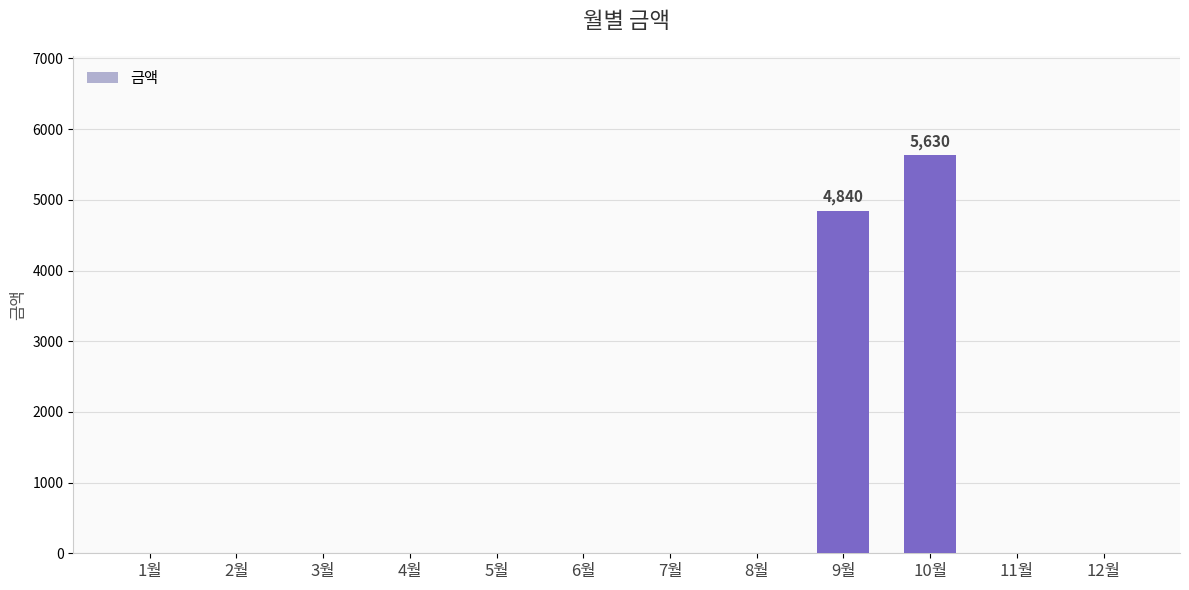

The value at 10월 is 5630. True or false?

True